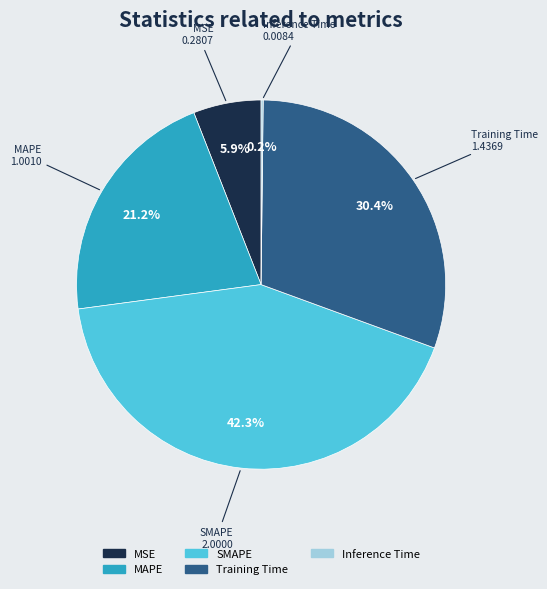

Is there a majority slice in this chart?

No